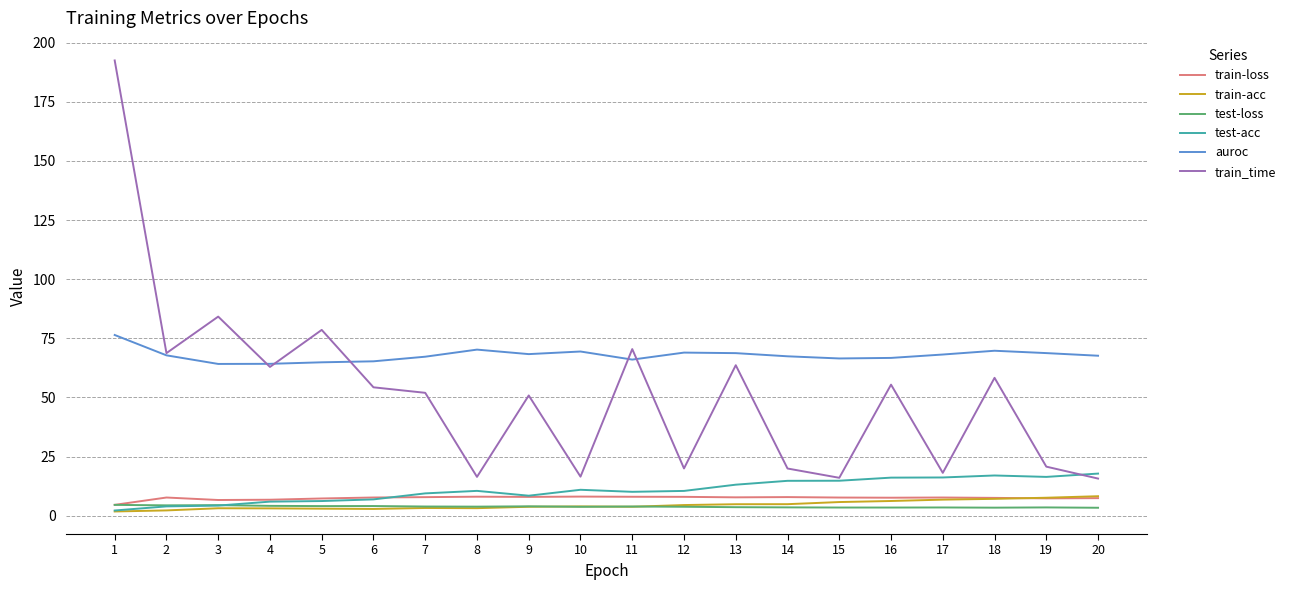

True or false: auroc has a value of 109.0 at 13.

False